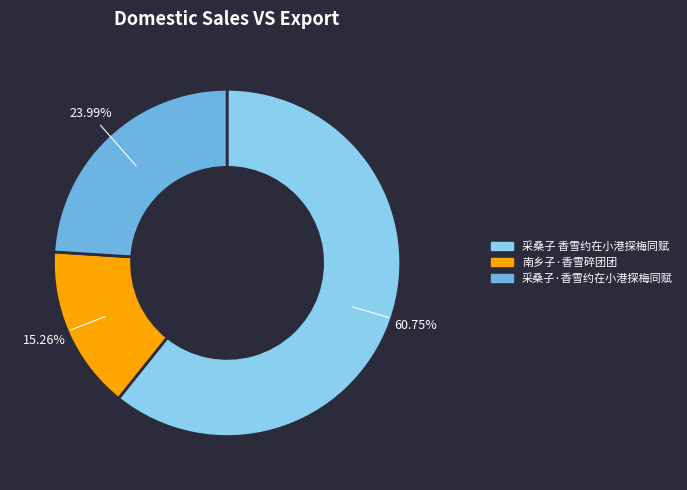

To the nearest percent, what is the difference between the largest and smallest slice percentages?

45%